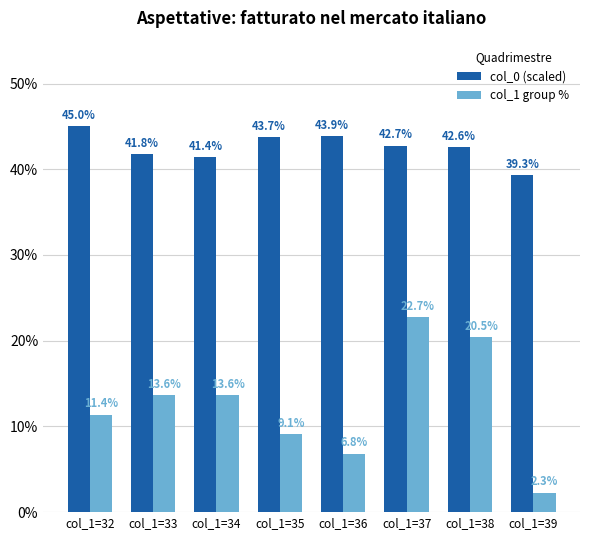

What is the average value of the col_0 (scaled) series?

42.6